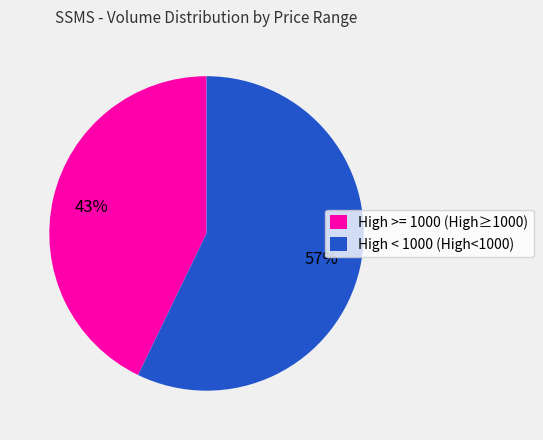

Count the number of slices in the pie.

2